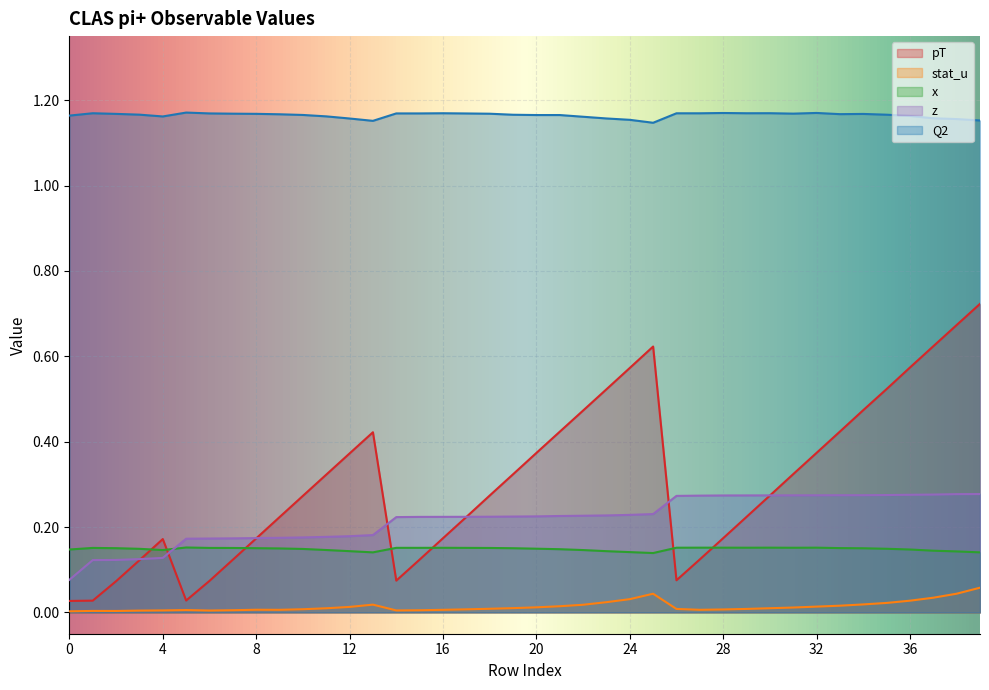

Which series has the largest total across all categories?

Q2